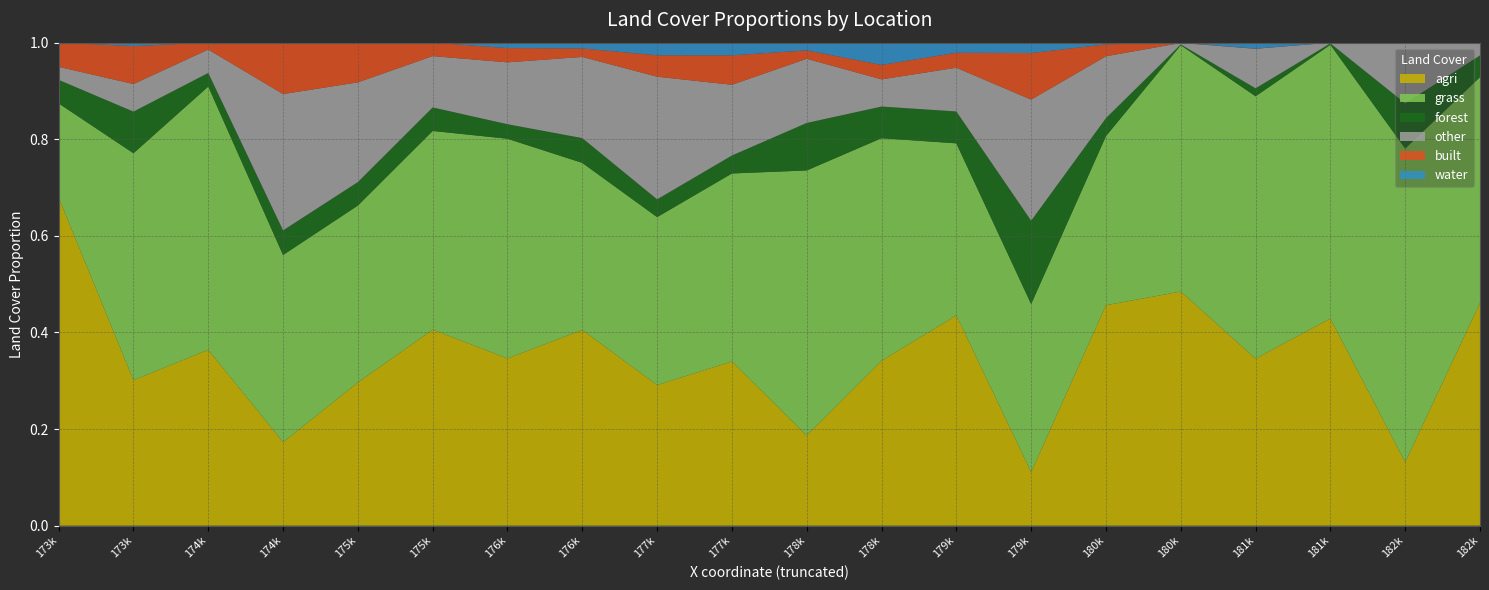

Reading left to right, transcribe all the data shown in this chart.

agri: 173273.411807=0.7	173773.411807=0.3	174273.411807=0.4	174773.411807=0.2	175273.411807=0.3	175773.411807=0.4	176273.411807=0.3	176773.411807=0.4	177273.411807=0.3	177773.411807=0.3	178273.411807=0.2	178773.411807=0.3	179273.411807=0.4	179773.411807=0.1	180273.411807=0.5	180773.411807=0.5	181273.411807=0.3	181773.411807=0.4	182273.411807=0.1	182773.411807=0.5
grass: 173273.411807=0.2	173773.411807=0.5	174273.411807=0.5	174773.411807=0.4	175273.411807=0.4	175773.411807=0.4	176273.411807=0.5	176773.411807=0.3	177273.411807=0.3	177773.411807=0.4	178273.411807=0.5	178773.411807=0.5	179273.411807=0.4	179773.411807=0.3	180273.411807=0.4	180773.411807=0.5	181273.411807=0.5	181773.411807=0.6	182273.411807=0.6	182773.411807=0.5
forest: 173273.411807=0.0	173773.411807=0.1	174273.411807=0.0	174773.411807=0.1	175273.411807=0.0	175773.411807=0.0	176273.411807=0.0	176773.411807=0.1	177273.411807=0.0	177773.411807=0.0	178273.411807=0.1	178773.411807=0.1	179273.411807=0.1	179773.411807=0.2	180273.411807=0.0	180773.411807=0.0	181273.411807=0.0	181773.411807=0.0	182273.411807=0.1	182773.411807=0.0
other: 173273.411807=0.0	173773.411807=0.1	174273.411807=0.0	174773.411807=0.3	175273.411807=0.2	175773.411807=0.1	176273.411807=0.1	176773.411807=0.2	177273.411807=0.3	177773.411807=0.1	178273.411807=0.1	178773.411807=0.1	179273.411807=0.1	179773.411807=0.3	180273.411807=0.1	180773.411807=0.0	181273.411807=0.1	181773.411807=0.0	182273.411807=0.1	182773.411807=0.0
built: 173273.411807=0.1	173773.411807=0.1	174273.411807=0.0	174773.411807=0.1	175273.411807=0.1	175773.411807=0.0	176273.411807=0.0	176773.411807=0.0	177273.411807=0.0	177773.411807=0.1	178273.411807=0.0	178773.411807=0.0	179273.411807=0.0	179773.411807=0.1	180273.411807=0.0	180773.411807=0.0	181273.411807=0.0	181773.411807=0.0	182273.411807=0.0	182773.411807=0.0
water: 173273.411807=0.0	173773.411807=0.0	174273.411807=0.0	174773.411807=0.0	175273.411807=0.0	175773.411807=0.0	176273.411807=0.0	176773.411807=0.0	177273.411807=0.0	177773.411807=0.0	178273.411807=0.0	178773.411807=0.0	179273.411807=0.0	179773.411807=0.0	180273.411807=0.0	180773.411807=0.0	181273.411807=0.0	181773.411807=0.0	182273.411807=0.0	182773.411807=0.0